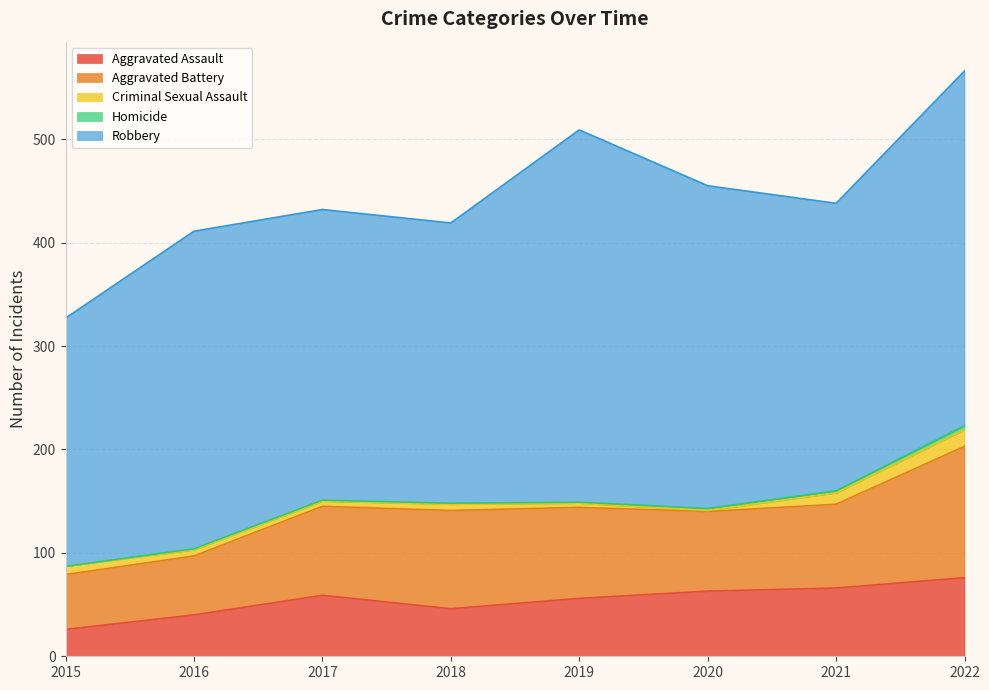

Reading left to right, list all the values displayed in this chart.

Aggravated Assault: 26	40	59	46	56	63	66	76
Aggravated Battery: 53	57	86	95	88	77	81	127
Criminal Sexual Assault: 8	6	5	6	4	1	11	16
Homicide: 0	1	1	1	1	2	2	4
Robbery: 240	307	281	271	360	312	278	343